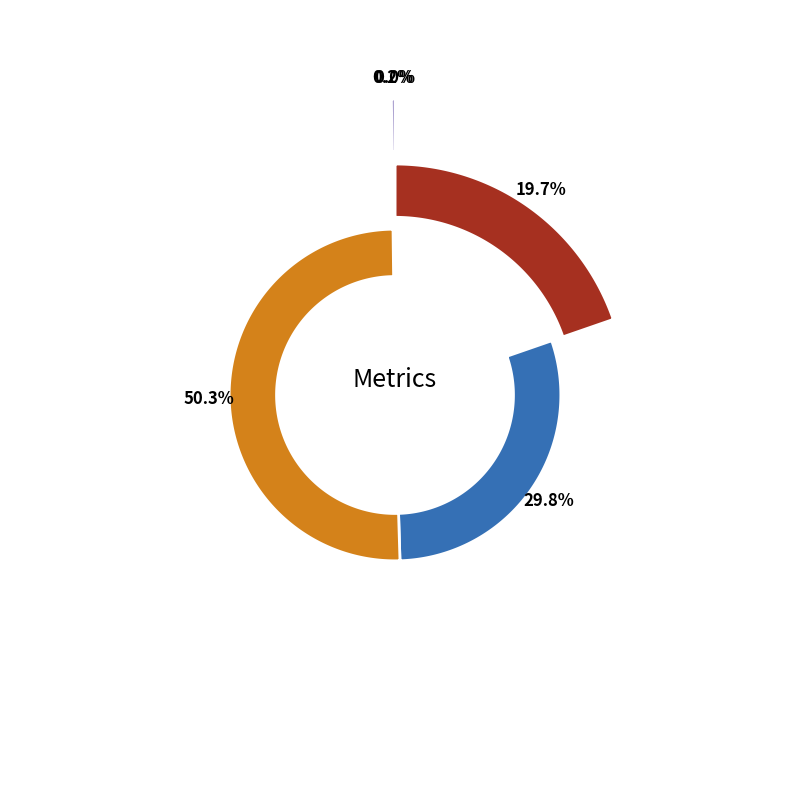

Rank the categories by value from highest to lowest.

Training Time, SMAPE, MAPE, Inference Time, MSE